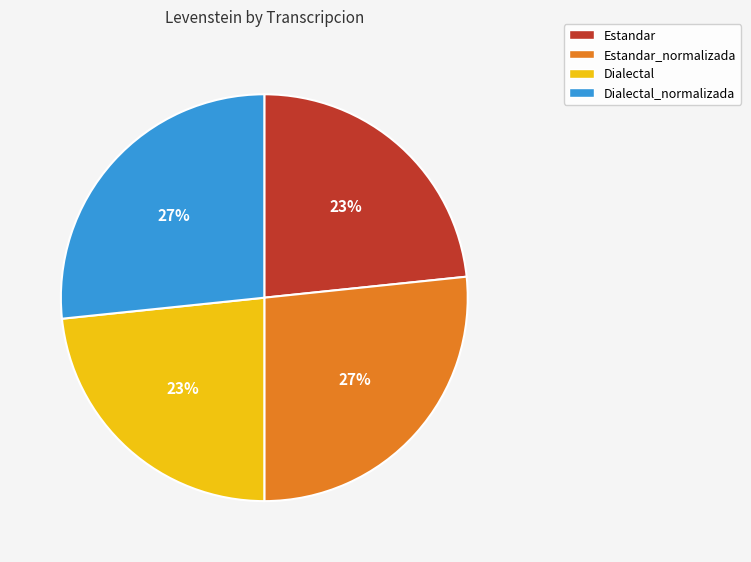

Does any single category account for the majority?

No